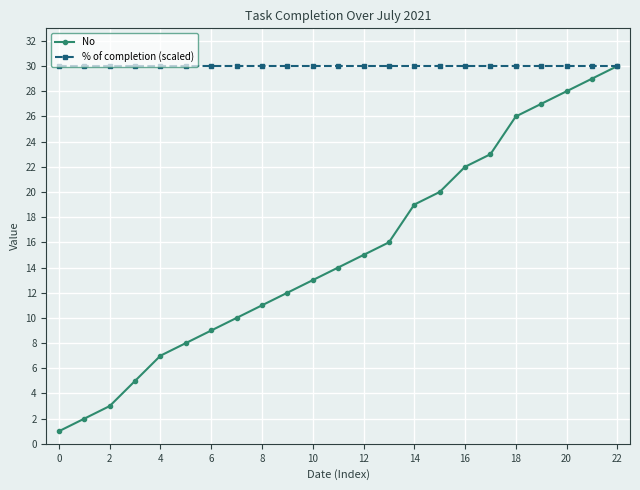

List the series in order of their overall mean, lowest first.

No, % of completion (scaled)